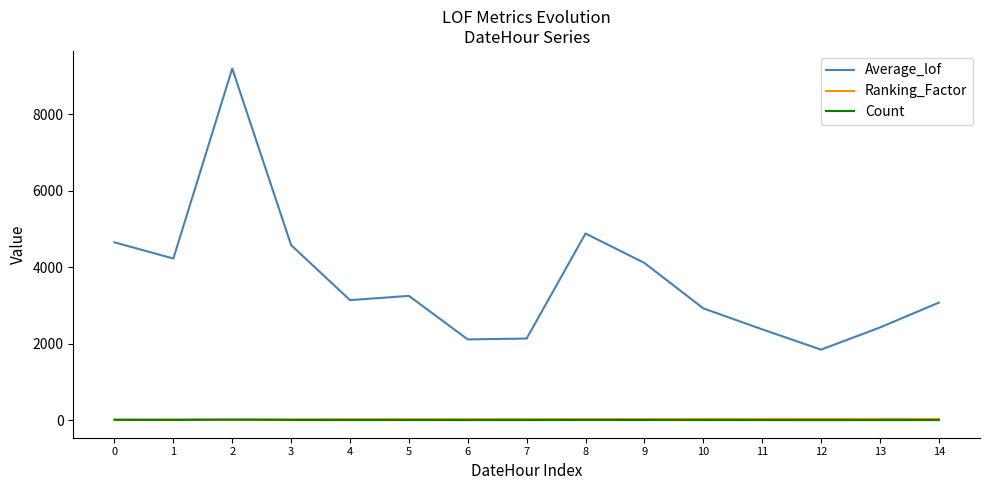

Which series changed the most between 2 and 7?

Average_lof